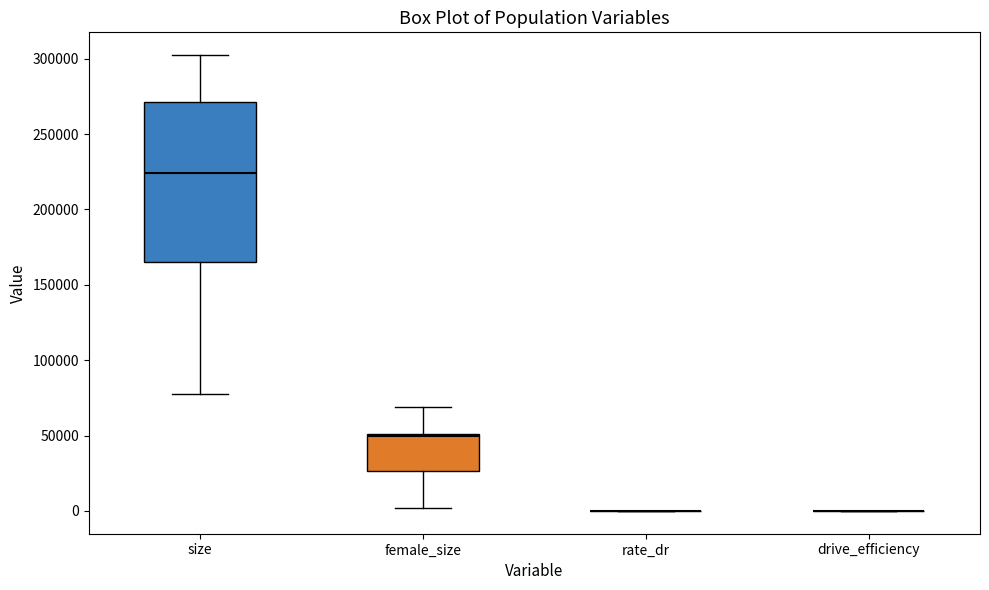

Where is the upper edge of the box for female_size on the y-axis? The values are not printed on the chart, so give them approximately, as read against the axis.

50000